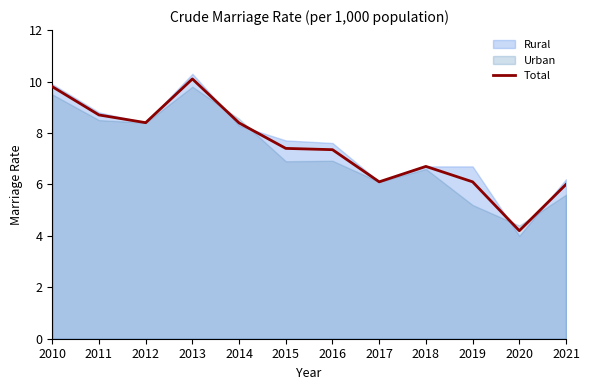

How many points are higher than both their immediate neighbors (excluding endpoints)?

2